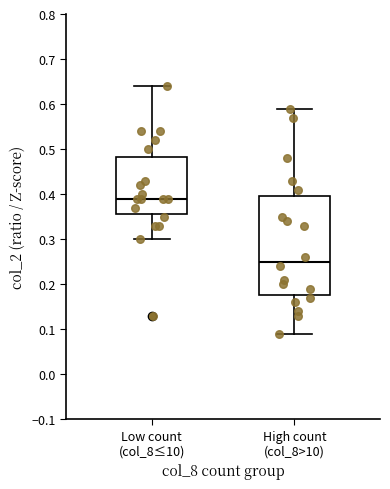

Reading left to right, read every box against the y-axis: the position of its median line, the range the box covers, and the ends of its whiskers. The values are not printed on the chart, so give them approximately, as read against the axis.

Low count (col_8≤10): median 0.39, box 0.36 to 0.48, whiskers 0.30 to 0.64
High count (col_8>10): median 0.25, box 0.18 to 0.40, whiskers 0.09 to 0.59